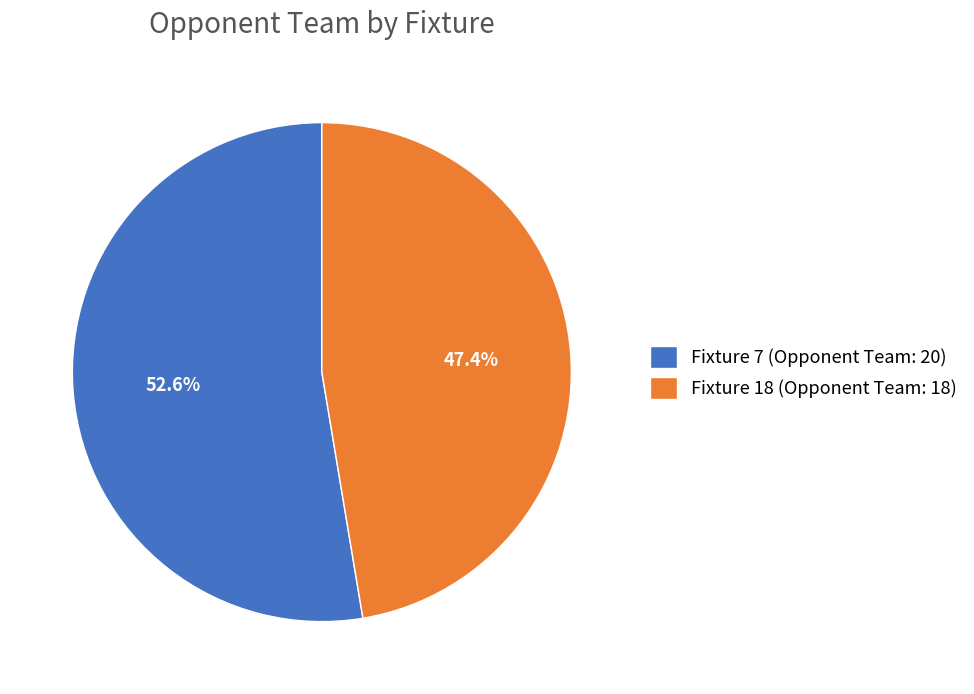

Which slice is the smallest?

Fixture 18 (Opponent Team: 18)